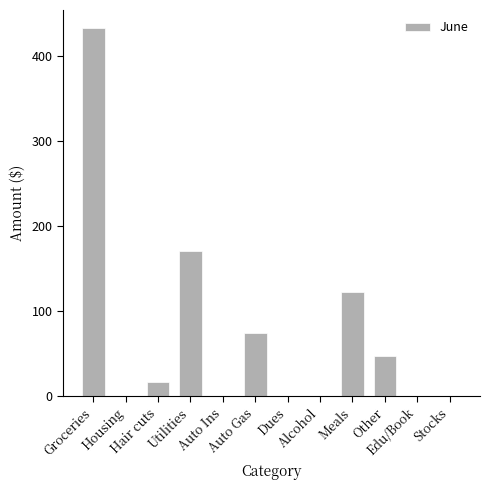

Are the bars horizontal?

No